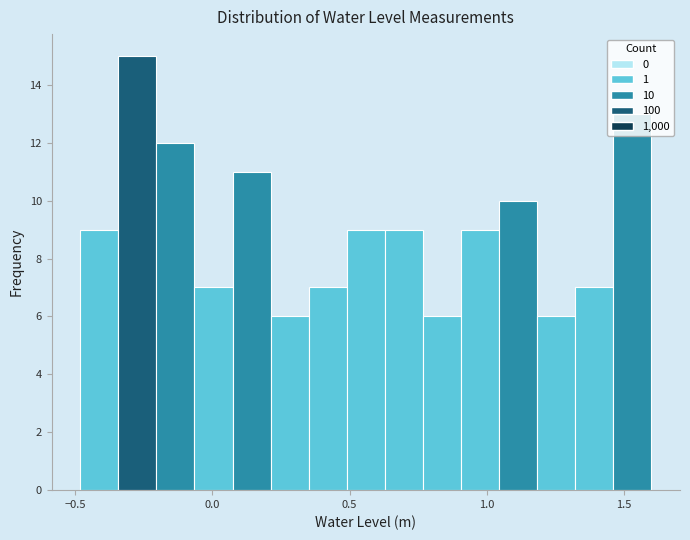

Around what value on the x-axis is the tallest bar? Give the approximate position of its centre, as read against the axis.

-0.25